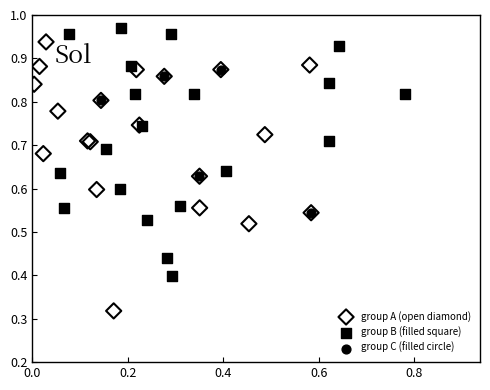

Which series contains the lowest Y value?

group A (open diamond)